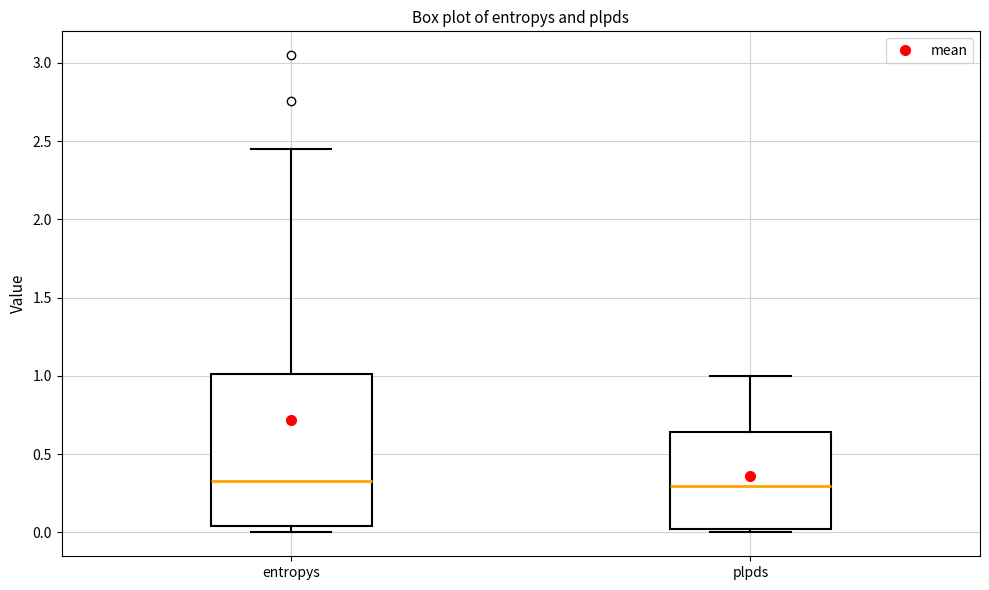

Reading left to right, read every box against the y-axis: the position of its median line, the range the box covers, and the ends of its whiskers. The values are not printed on the chart, so give them approximately, as read against the axis.

entropys: median 0.35, box 0.05 to 1.00, whiskers 0.00 to 2.45
plpds: median 0.30, box 0.00 to 0.65, whiskers 0.00 (just below the box's lower edge) to 1.00